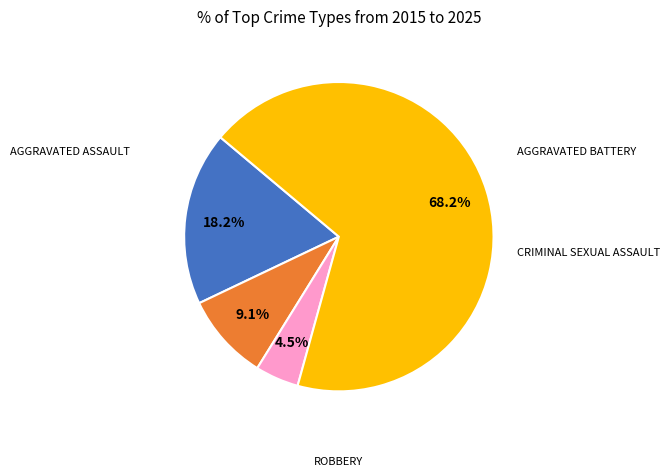

Is there any slice that represents more than half of the pie?

Yes